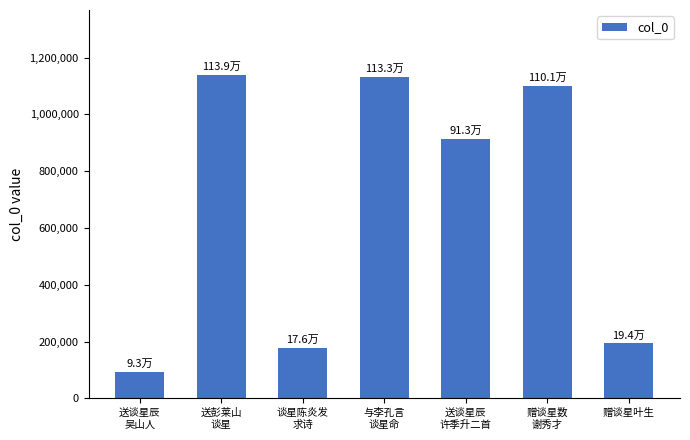

What is the greatest value displayed?

1139492